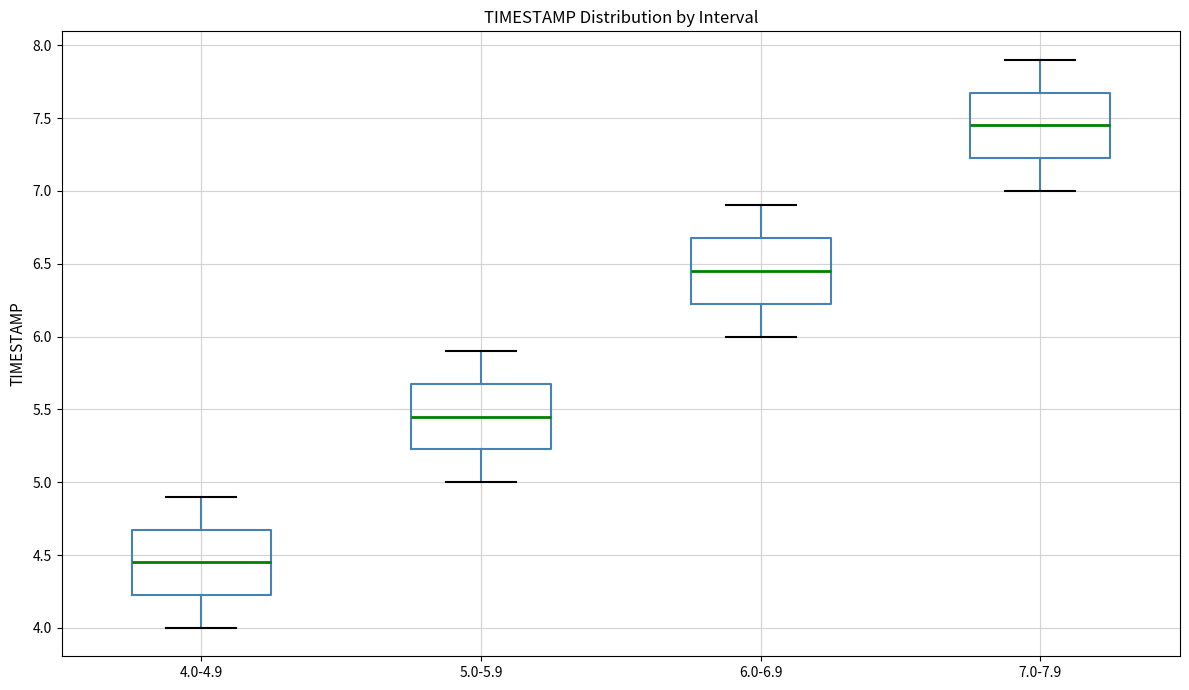

Where is the lower edge of the box for 6.0-6.9 on the y-axis? The values are not printed on the chart, so give them approximately, as read against the axis.

6.25